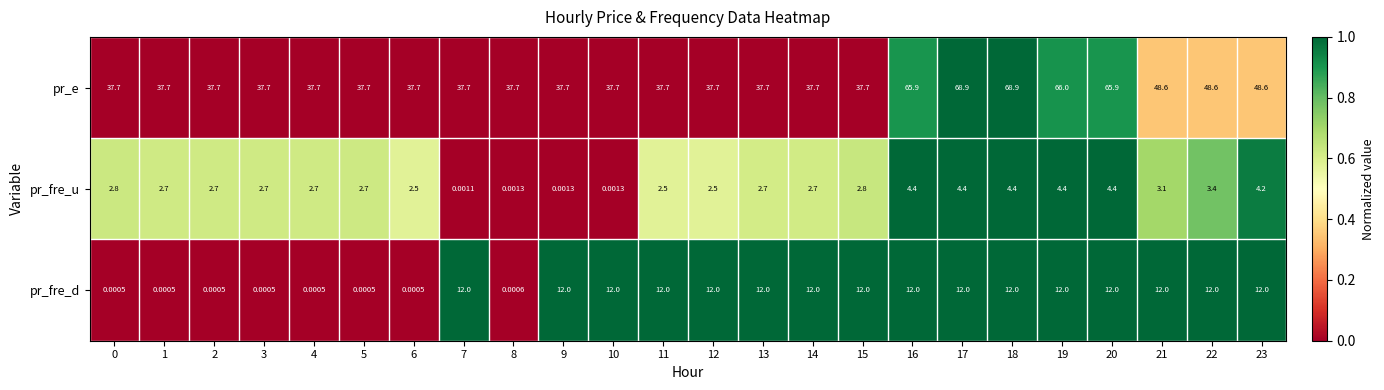

At 17, list the series in order from largest to smallest.

pr_e, pr_fre_d, pr_fre_u